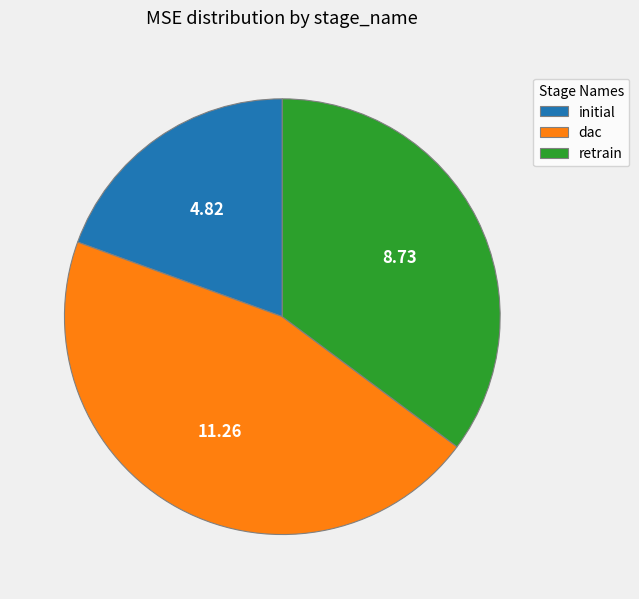

Between dac and retrain, which is larger?

dac